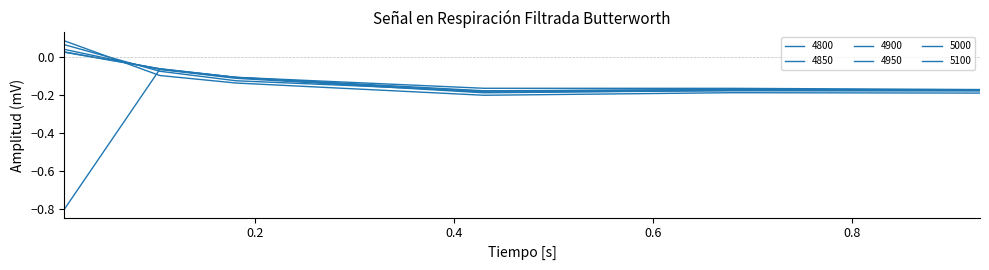

What is the value of the 4900 point at the 4th from the left?

-0.2